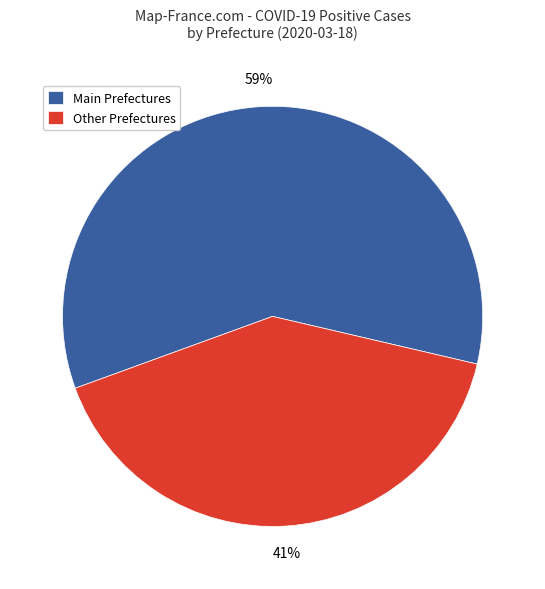

To the nearest percent, what is the difference between the largest and smallest slice percentages?

18%